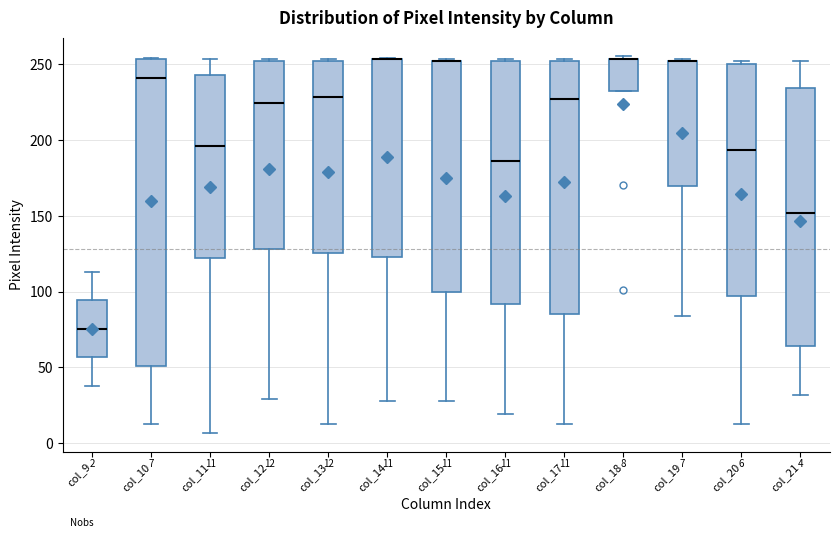

Which box is the tallest, from its lower edge to its upper edge?

col_10